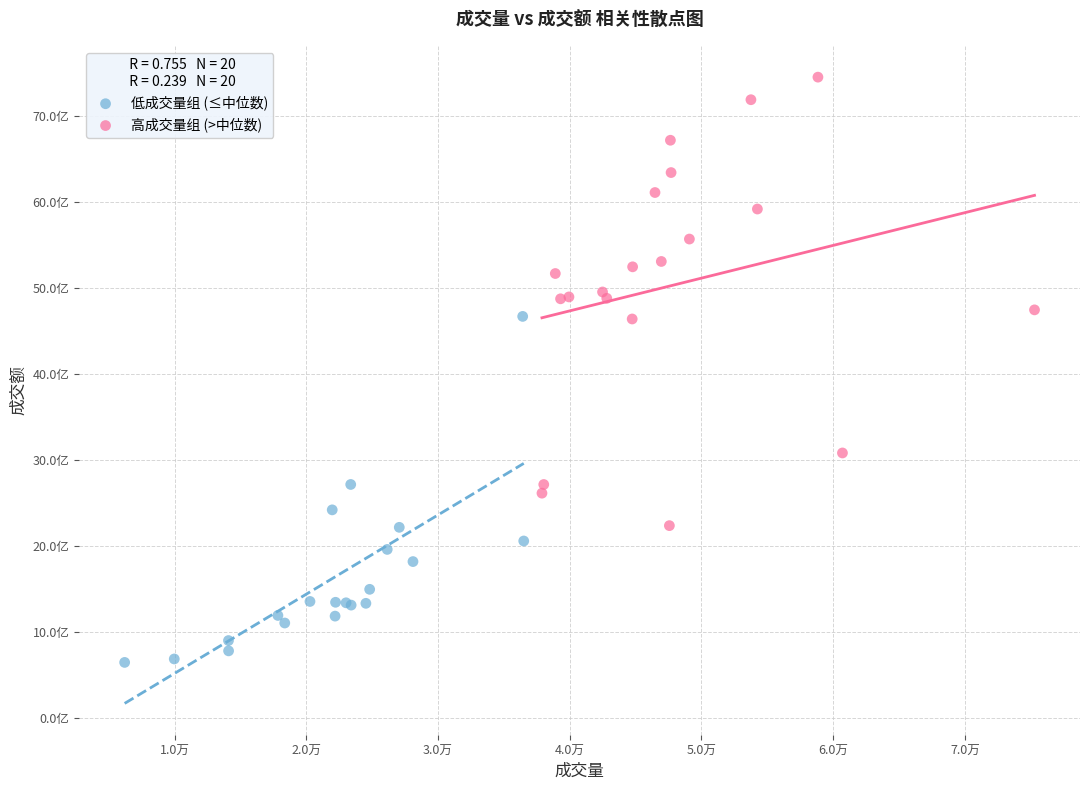

Which series has the largest Y range (max minus min)?

高成交量组 (>中位数)